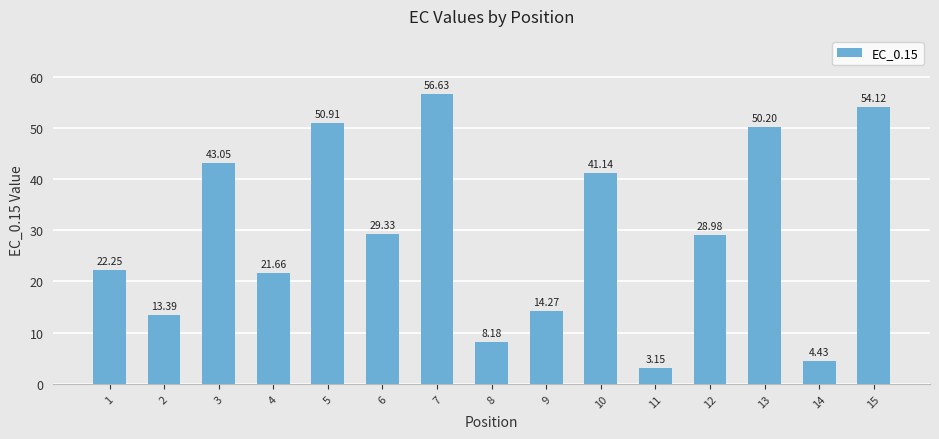

Count the number of categories in the chart.

15